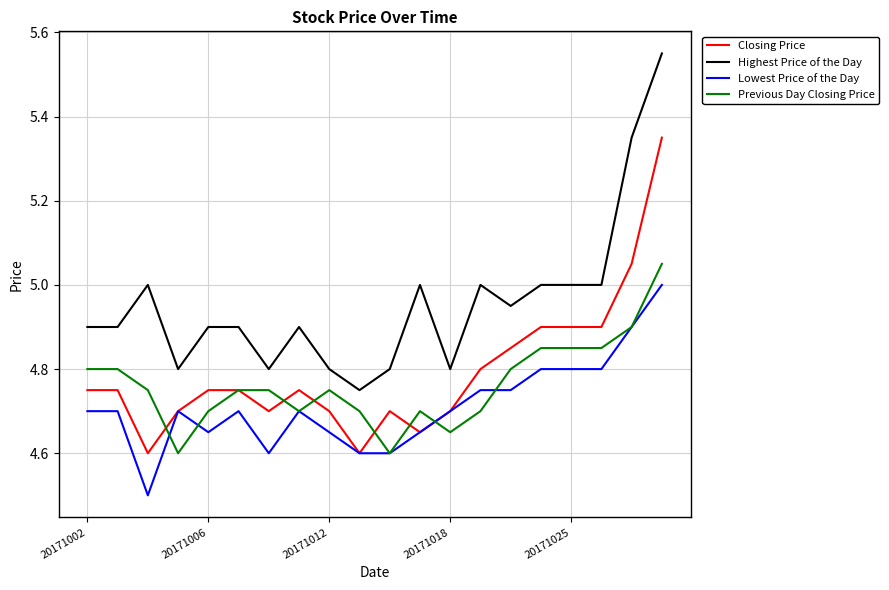

Rank the series by their maximum value, from highest to lowest.

Highest Price of the Day, Closing Price, Previous Day Closing Price, Lowest Price of the Day